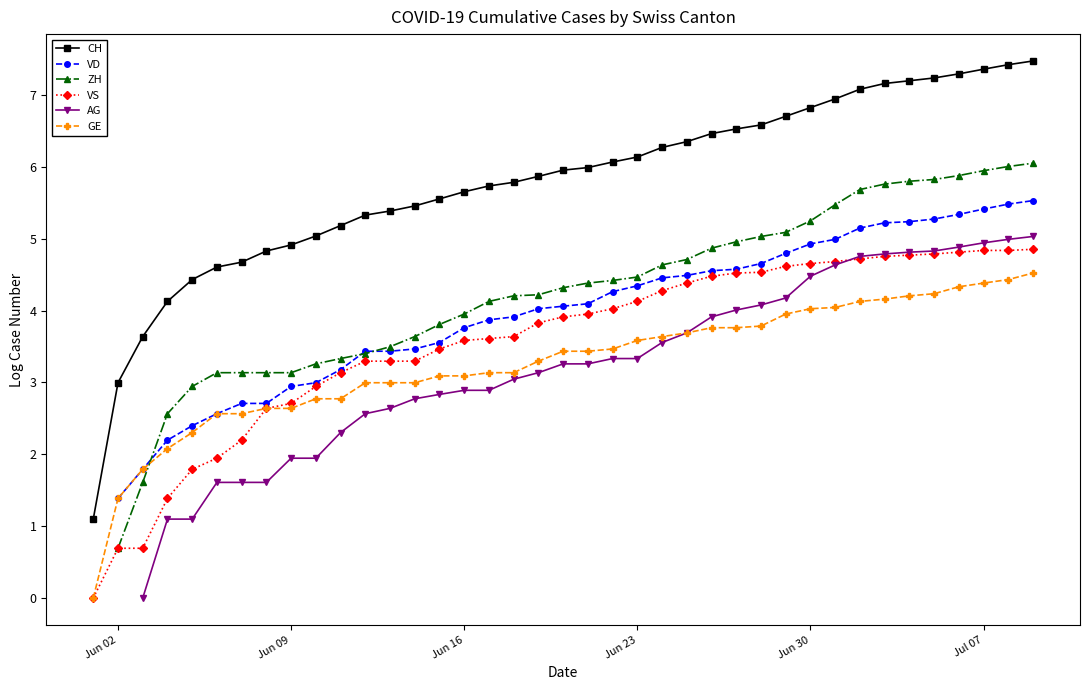

How many data points in VD are above 4?

21